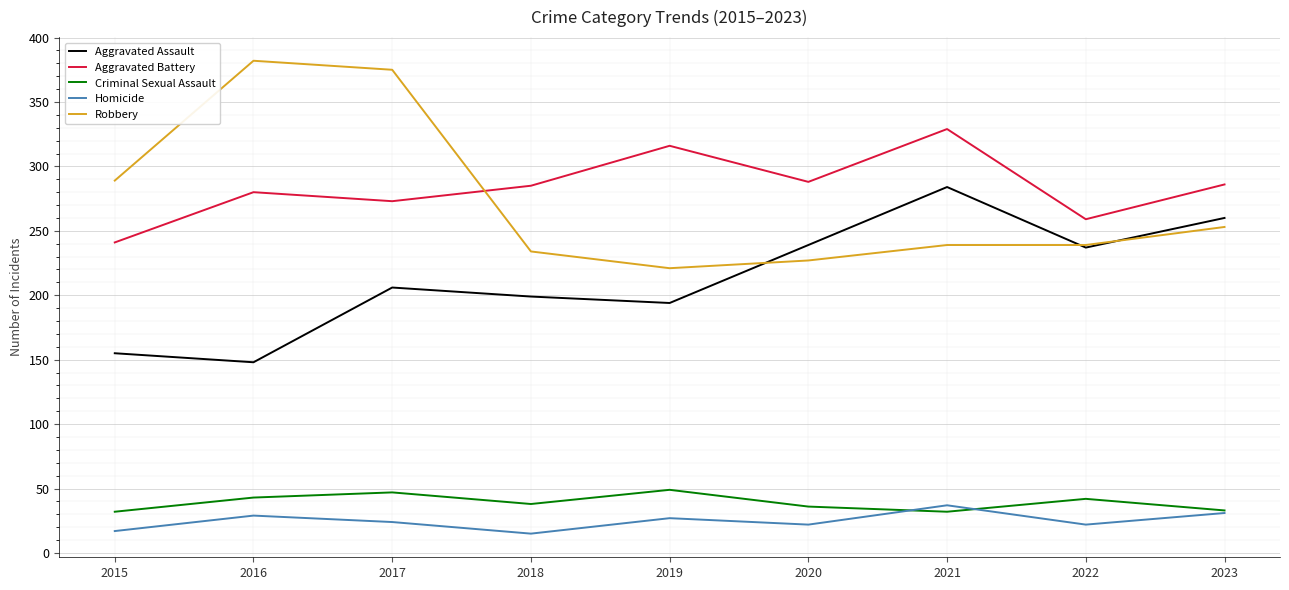

True or false: Aggravated Assault and Criminal Sexual Assault cross at least once.

False